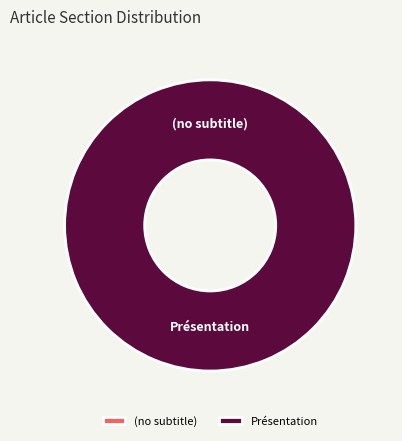

Is it true that Présentation is 99% of the pie?

False